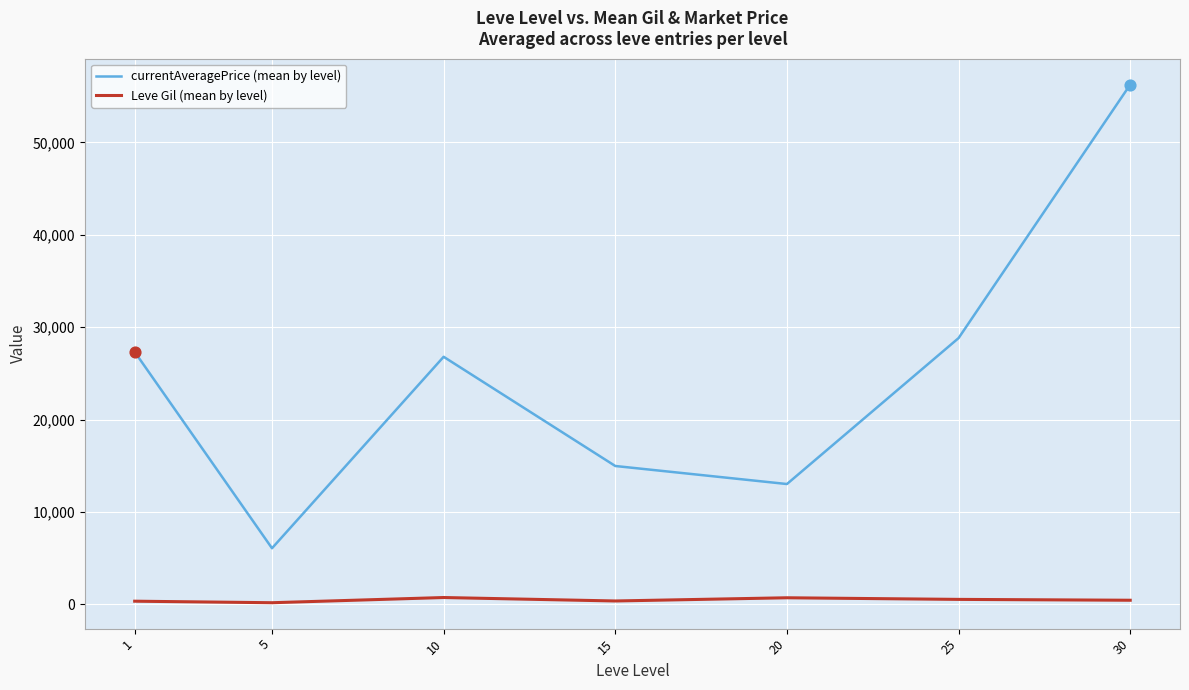

Is the value of currentAveragePrice (mean by level) at 10 greater than the value of Leve Gil (mean by level) at 1?

Yes